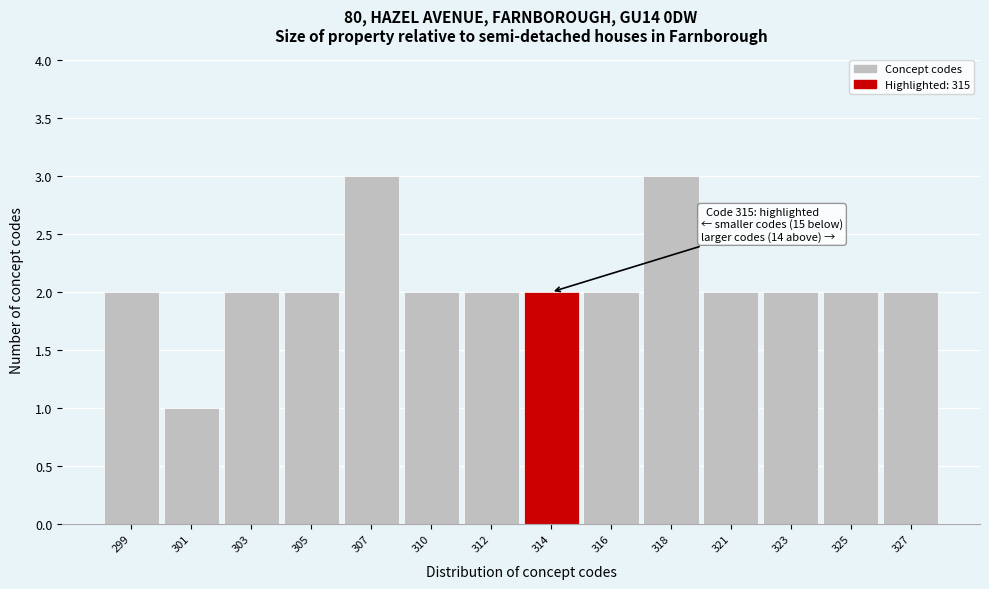

Reading right to left, what are all the values shown in this chart?

2	2	2	2	3	2	2	2	2	3	2	2	1	2